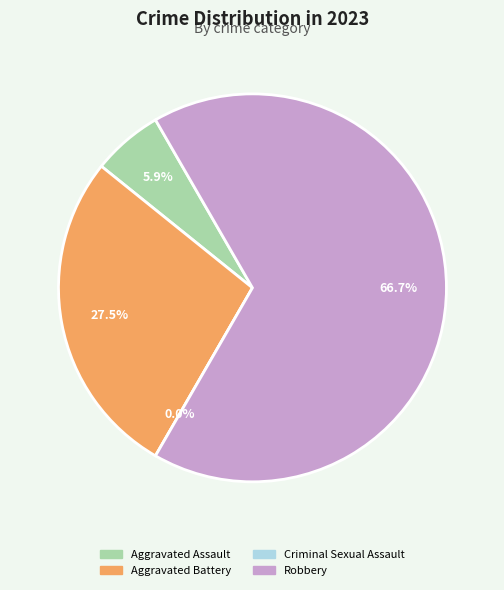

True or false: Robbery accounts for 58% of the total.

False